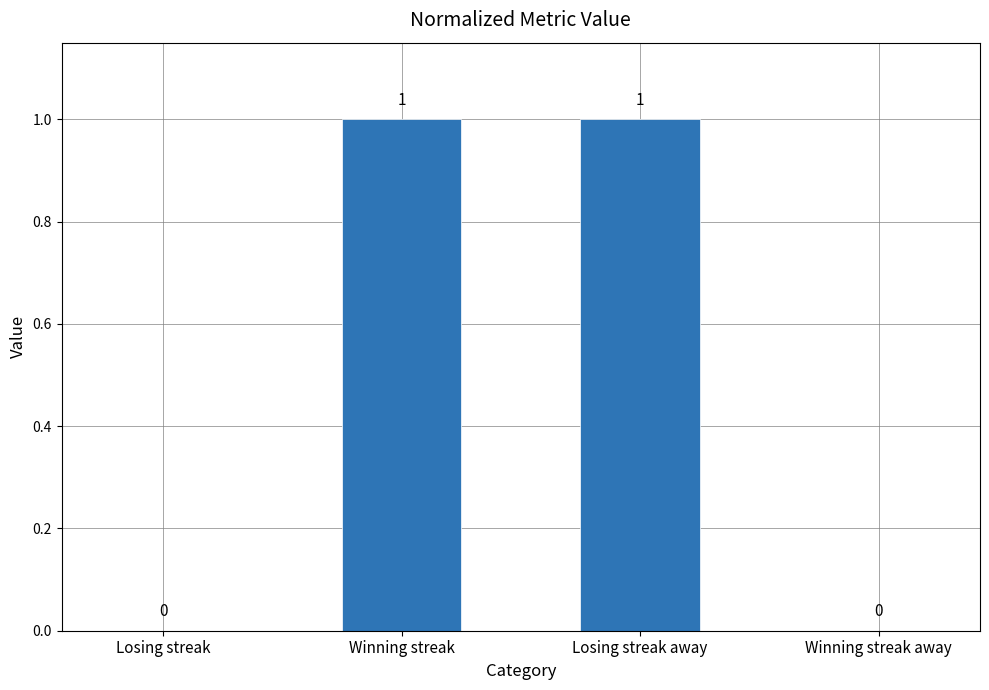

Approximately how many times larger is the value at Losing streak away compared to Winning streak?

1.0